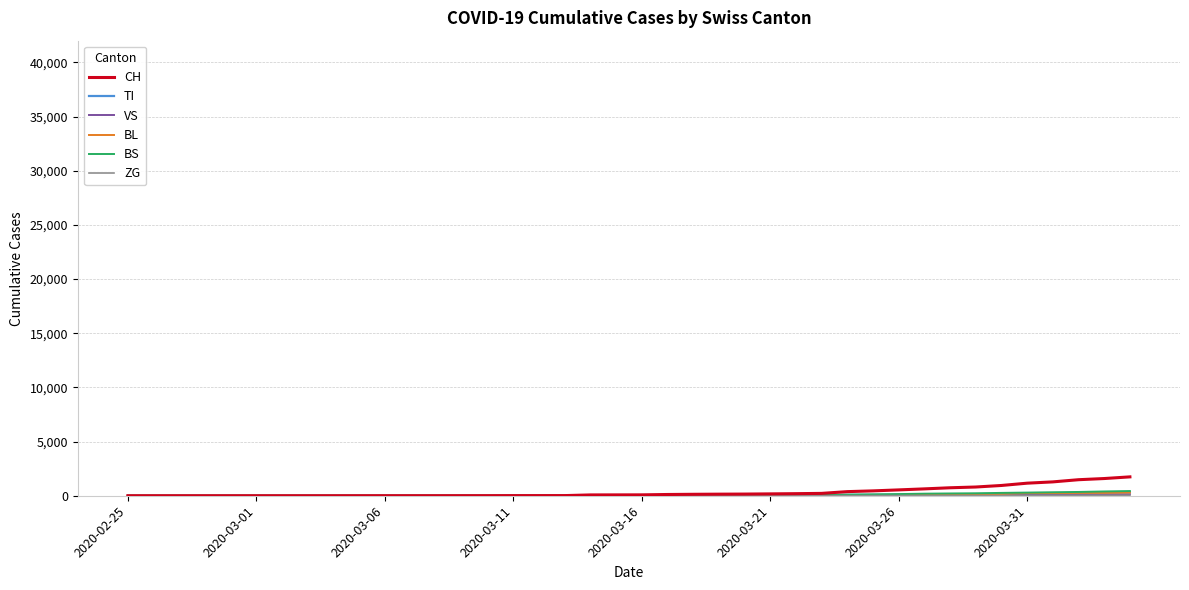

What is the maximum value shown in the chart?

1742